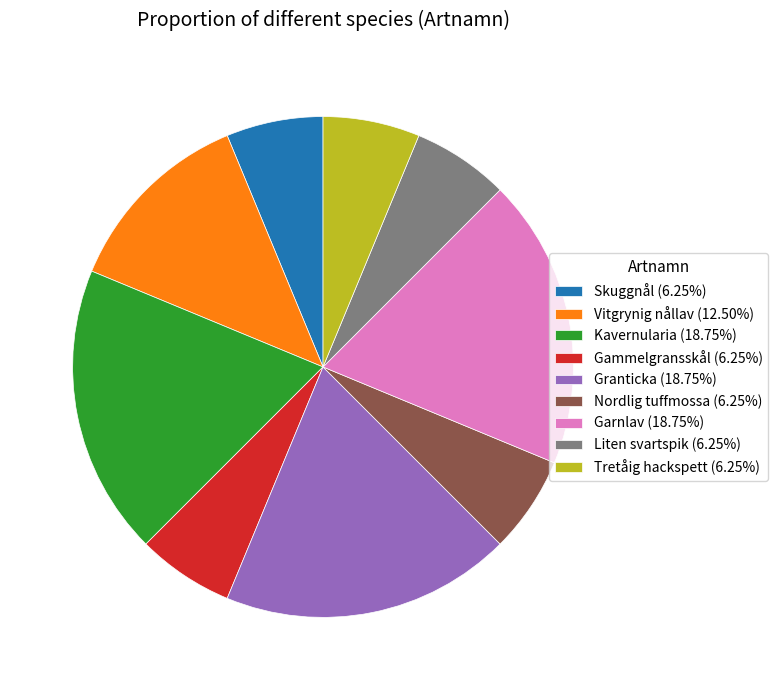

Is it true that Skuggnål is 6% of the pie?

True